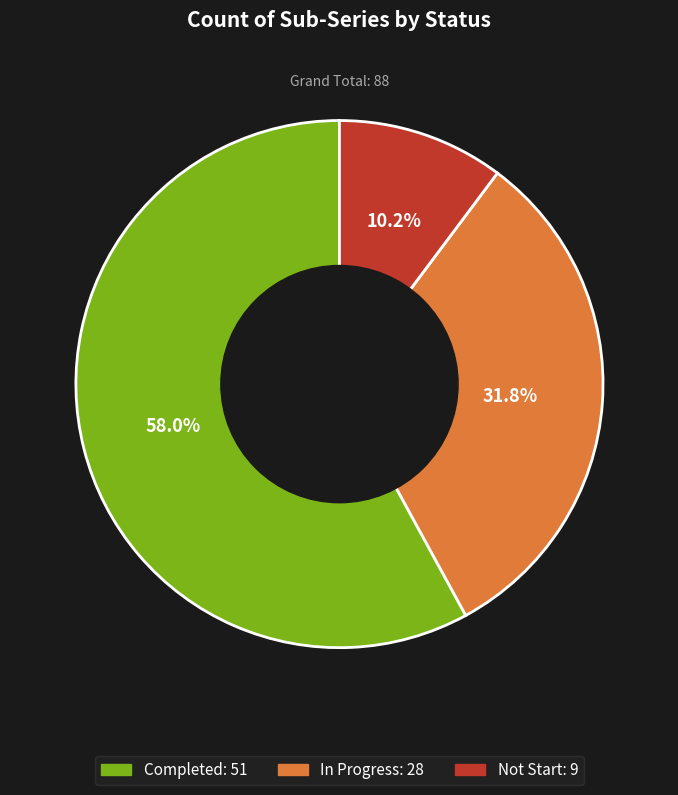

Is the sum of In Progress and Not Start greater than half?

No